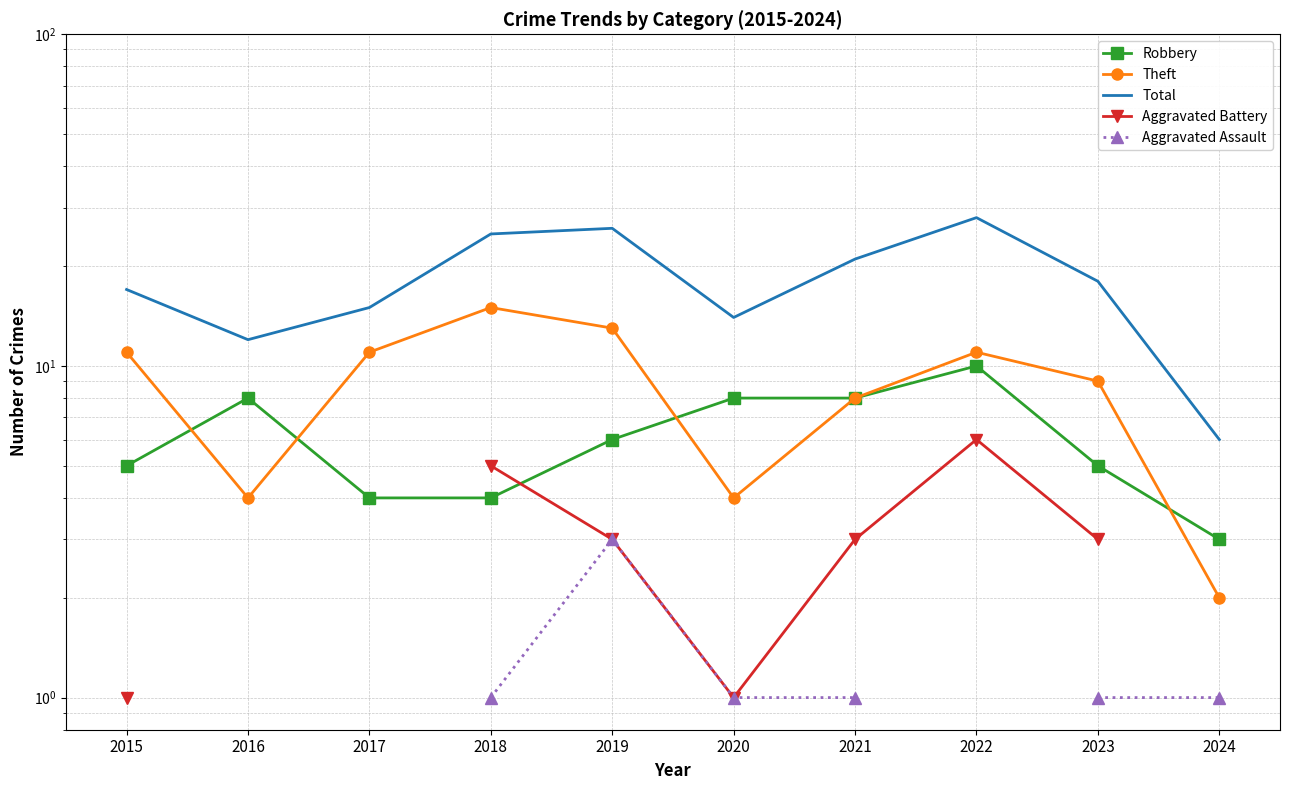

The value of Total at 2016 is 12.0. True or false?

True